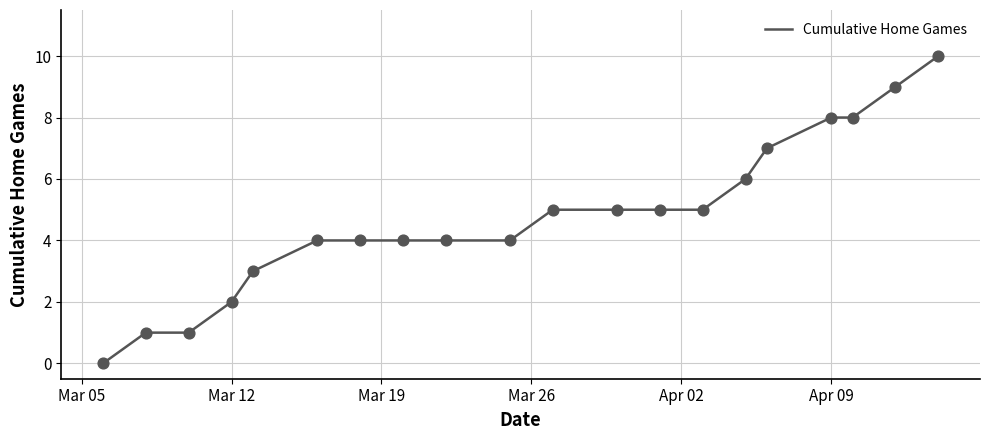

What is the maximum value shown in the chart?

10